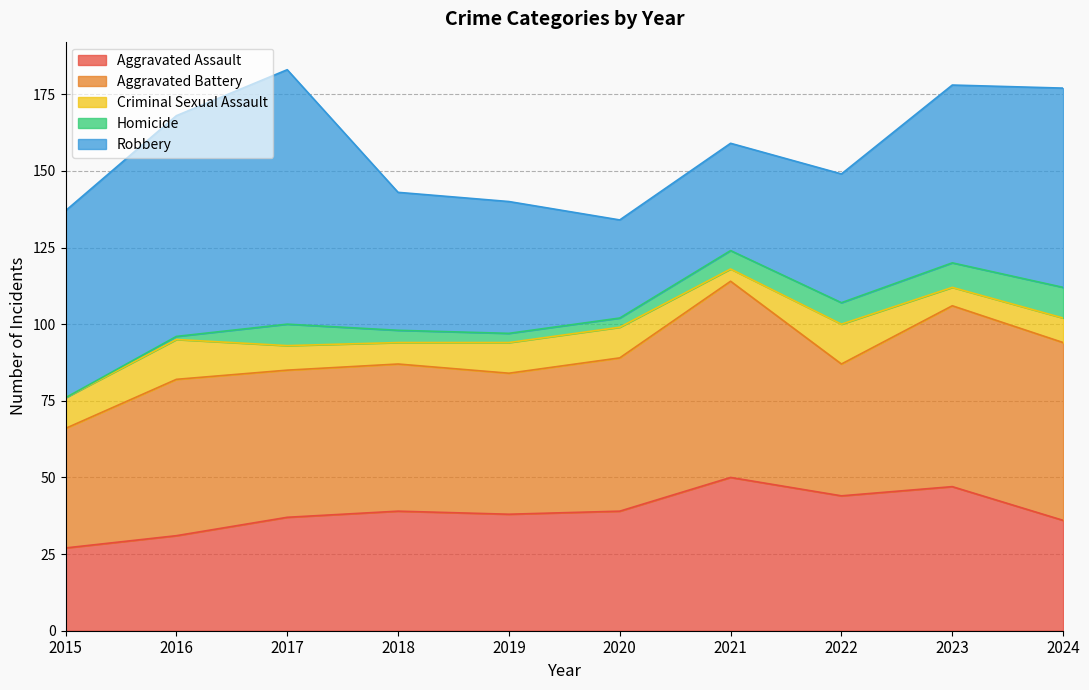

What is the average value of the Aggravated Assault series?

39